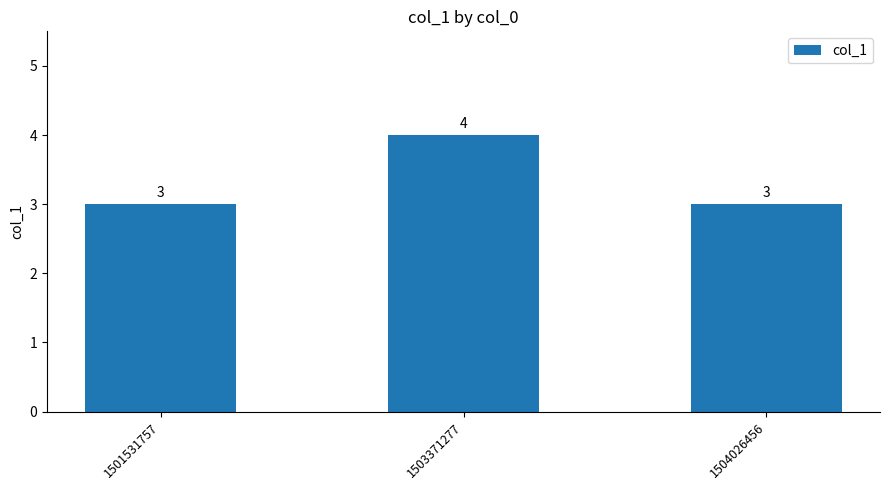

Which has a higher value, 1503371277 or 1504026456?

1503371277